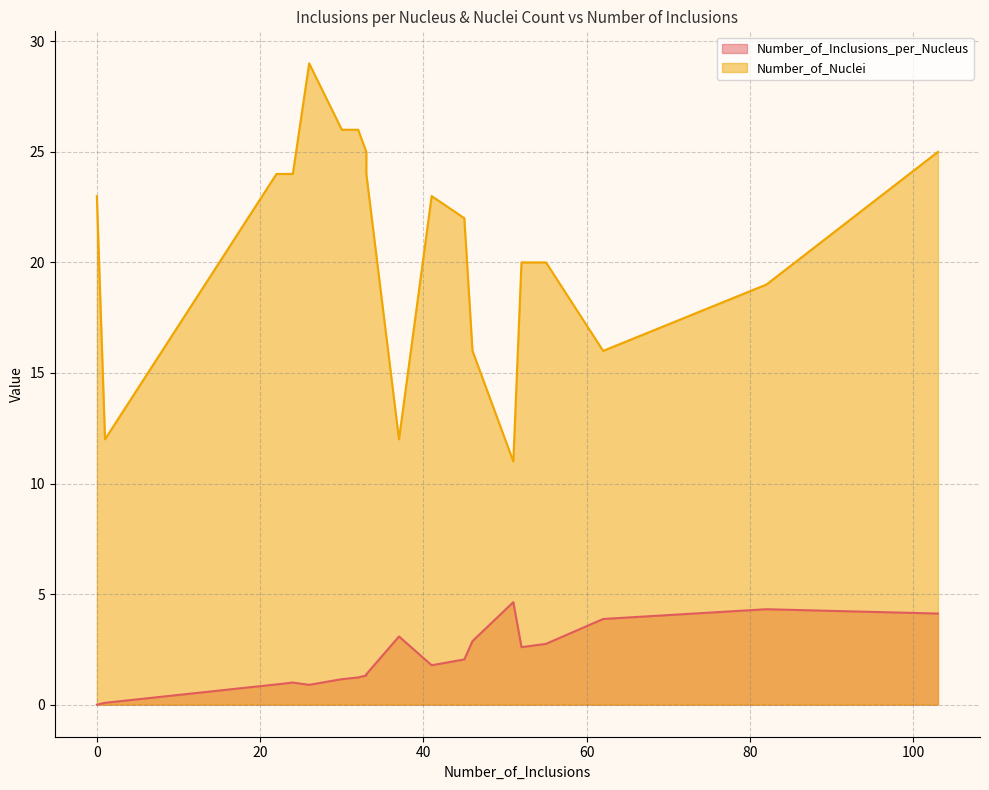

True or false: Number_of_Nuclei and Number_of_Inclusions_per_Nucleus intersect in this chart.

False